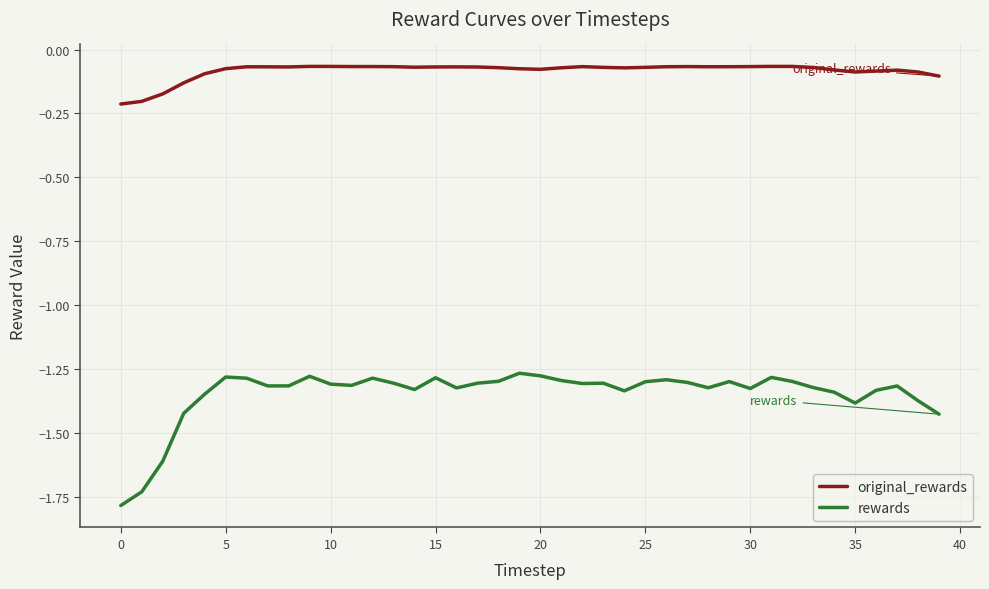

True or false: rewards and original_rewards intersect in this chart.

False